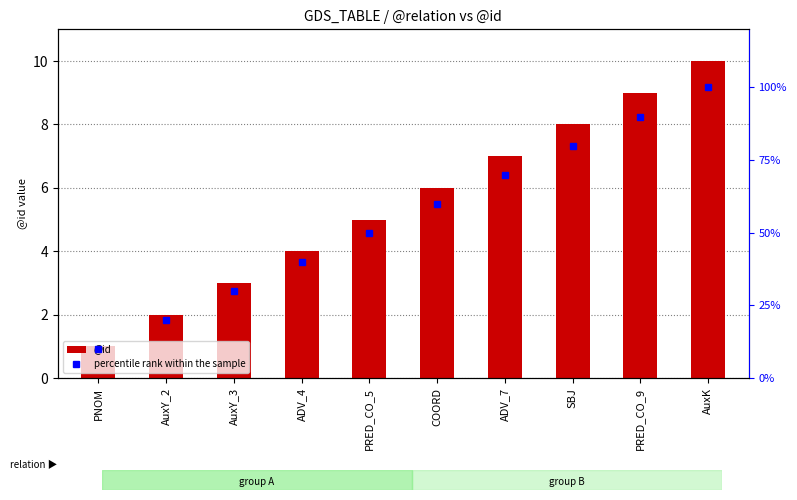

Which series has the largest total across all categories?

percentile rank within the sample